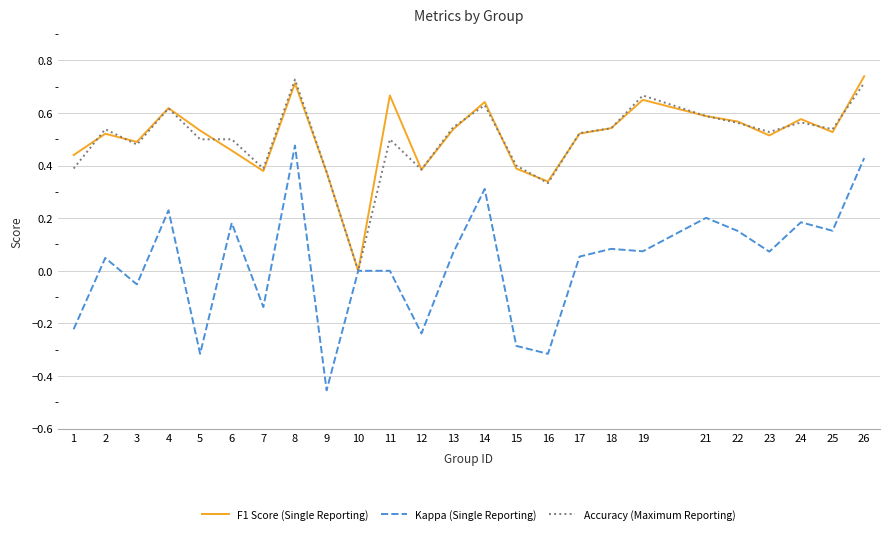

Which series has the largest range (max minus min)?

Kappa (Single Reporting)